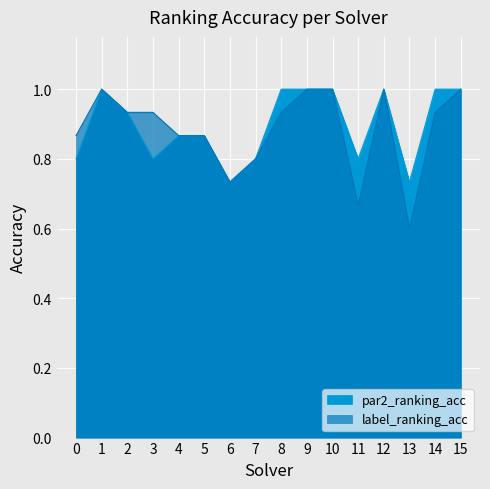

What is the value of the par2_ranking_acc point at the 6th from the left?

0.9